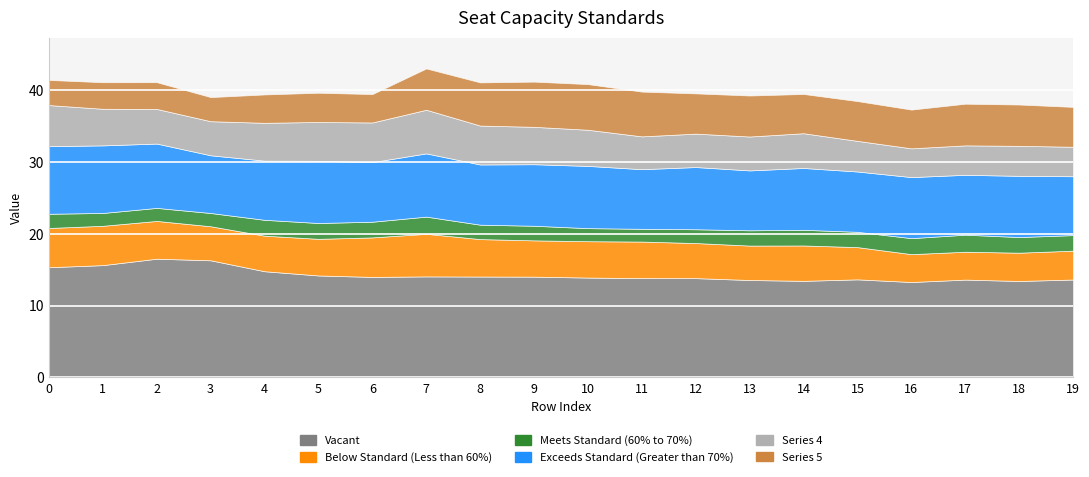

At how many categories does at least one series exceed 3?

20